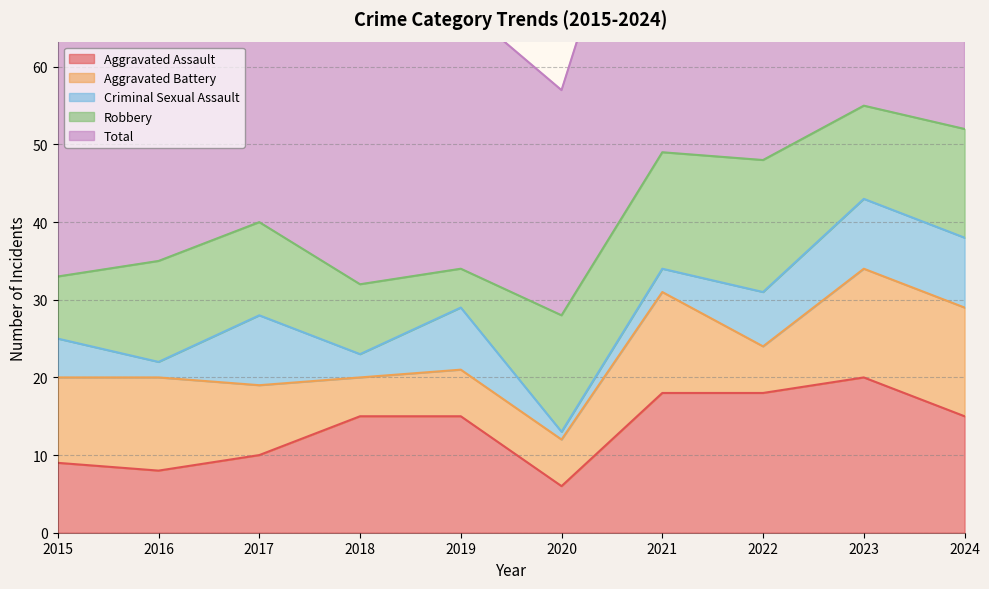

Count the number of data series in this chart.

5